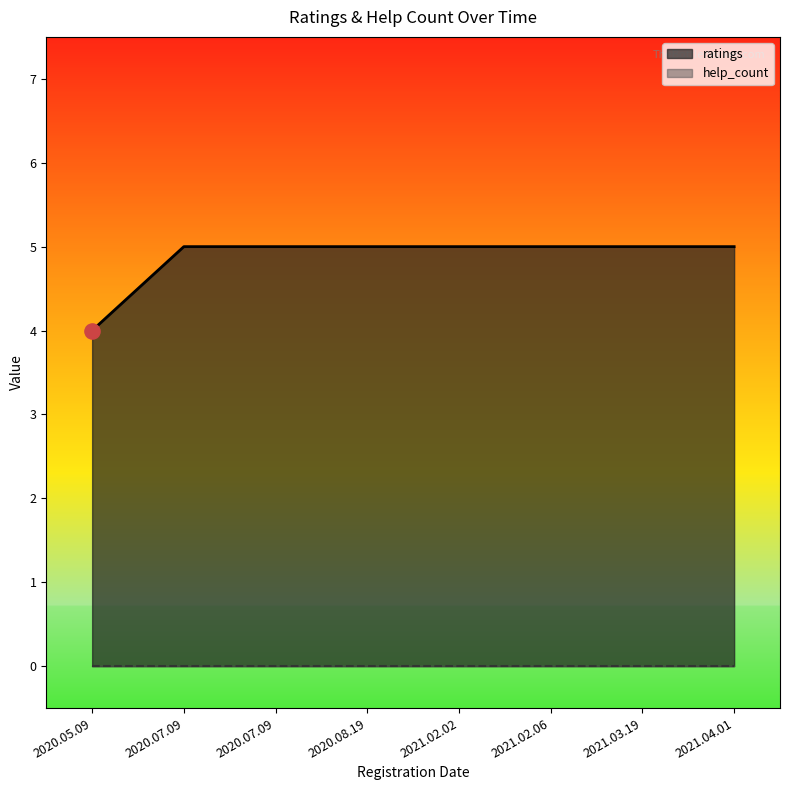

Approximately how many times larger is the value at 2020.05.09 compared to 2021.03.19?

0.8